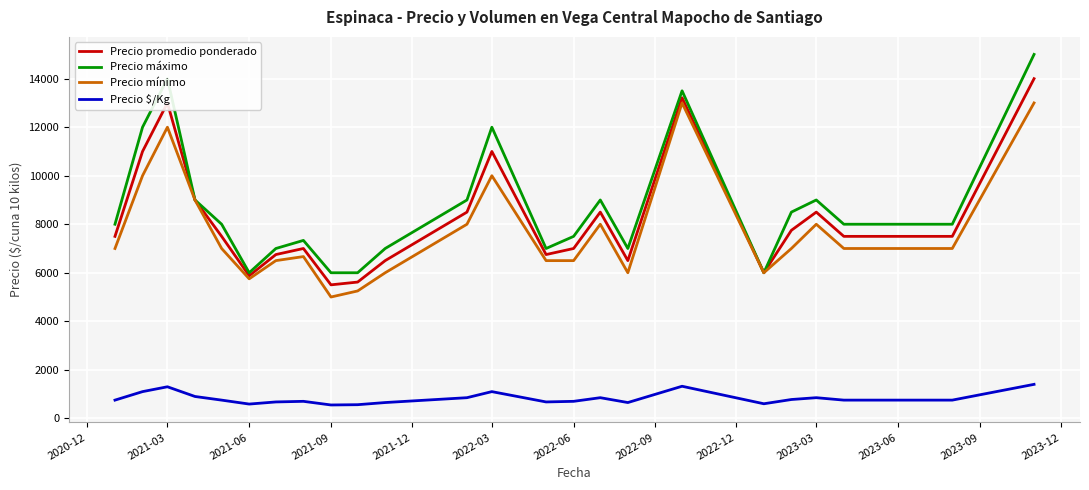

What is the difference between the second highest and second lowest values in the Precio $/Kg series?

760.0